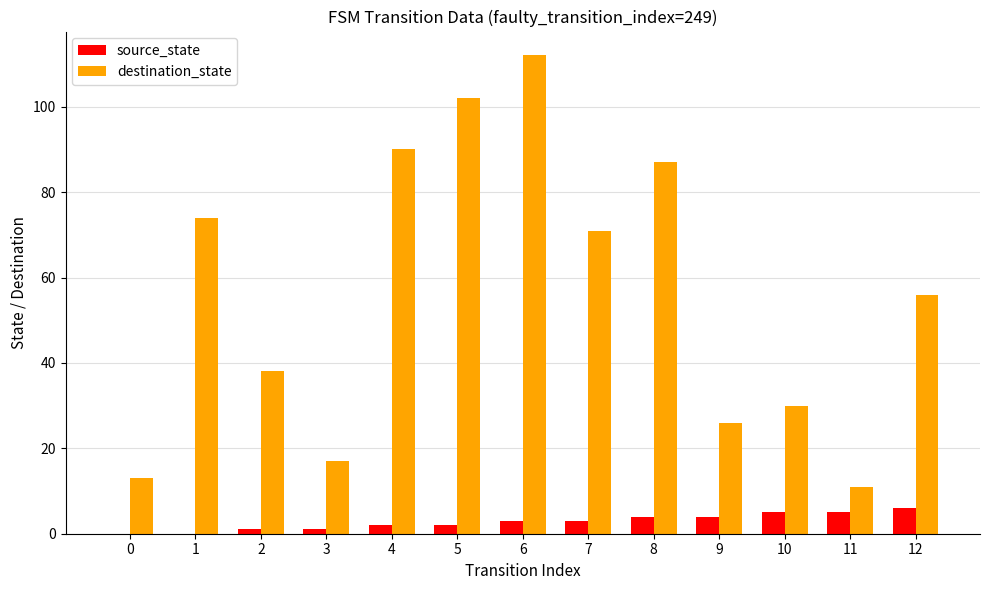

Where is destination_state nearest to the value 61?

12